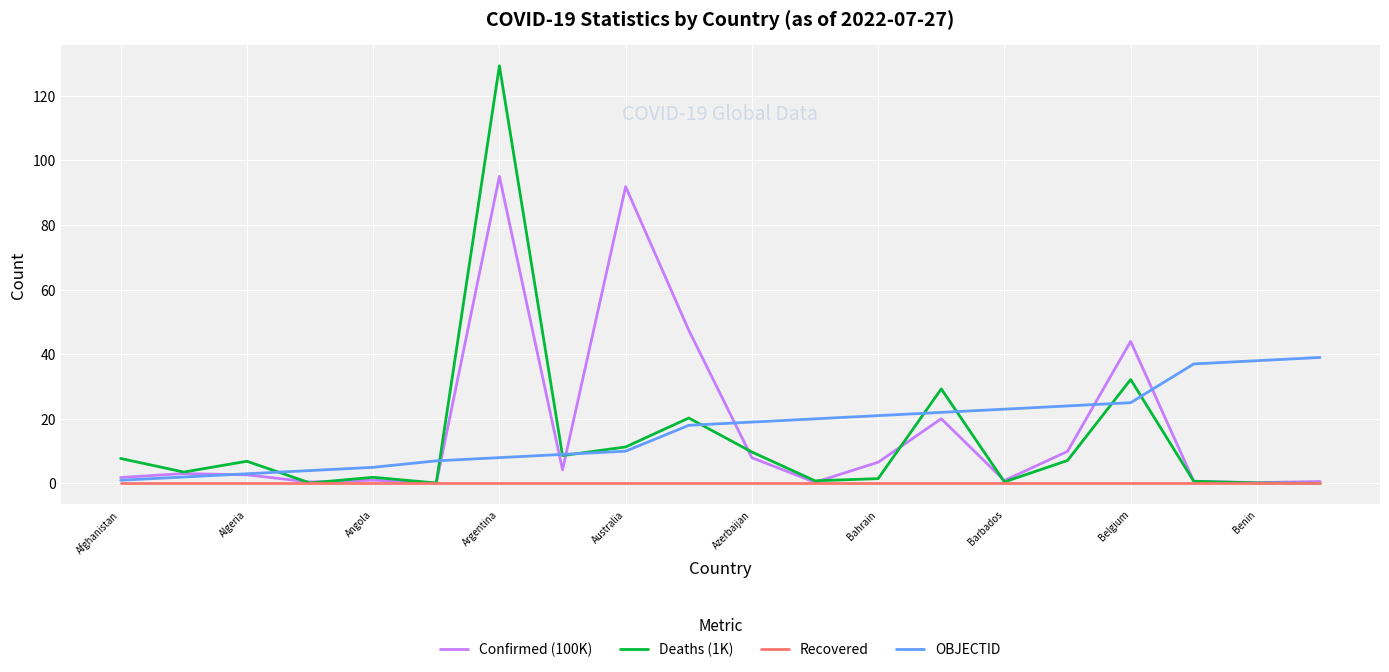

Which series has the widest spread of values?

Deaths (1K)